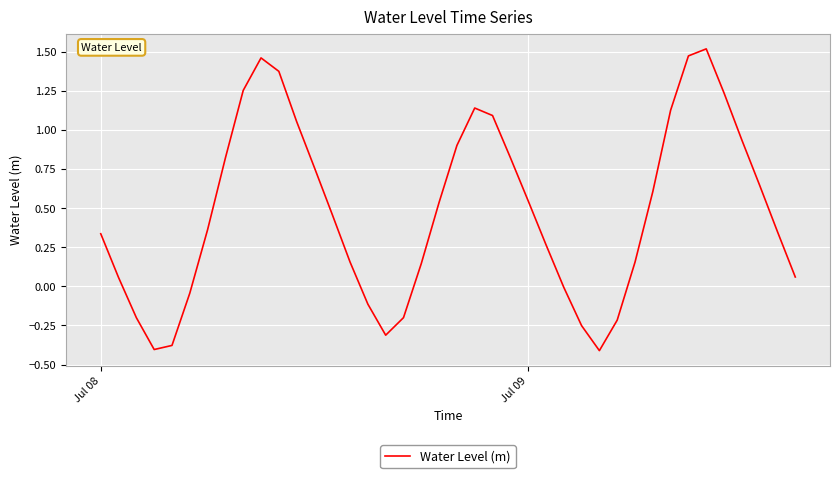

What is the difference between the maximum and minimum values?

1.9